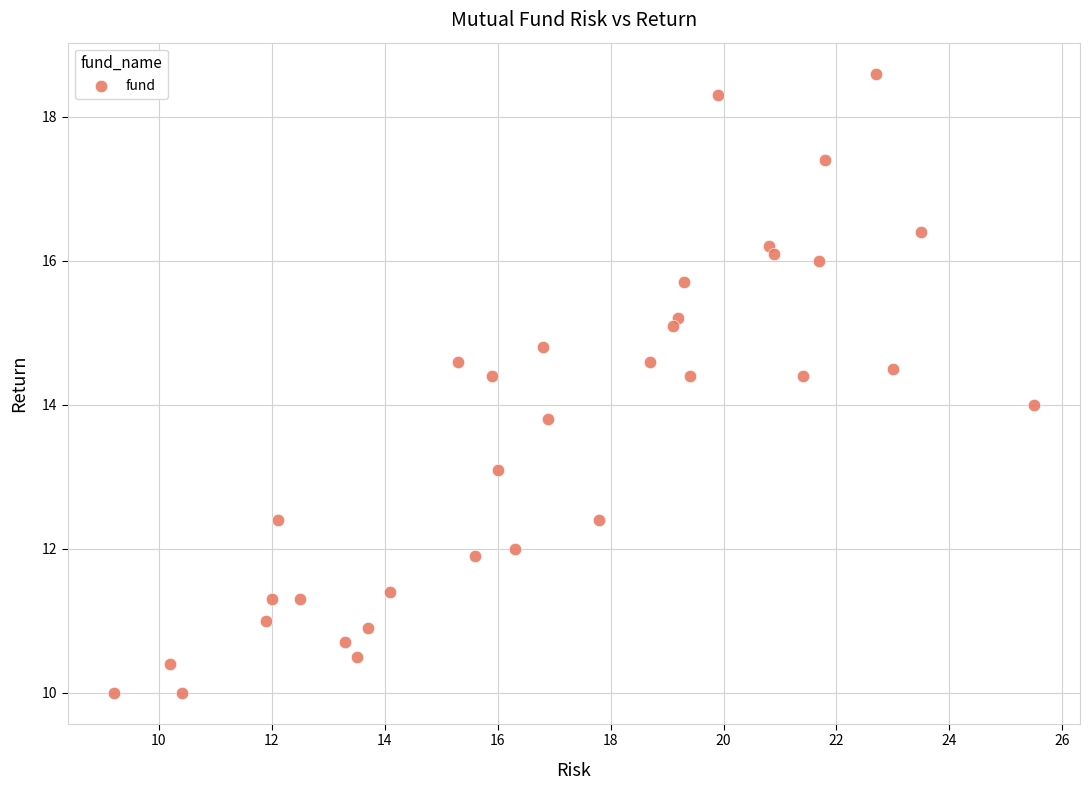

What is the range of Y values (max minus min)?

8.6